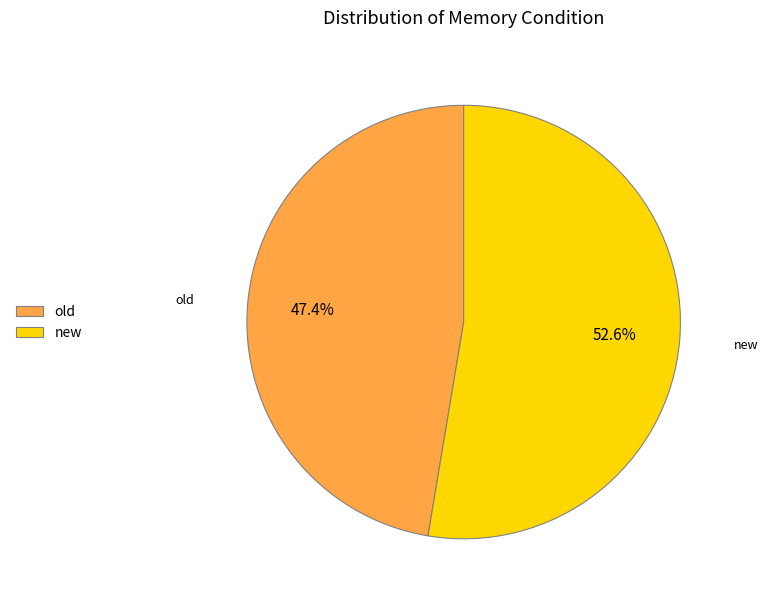

To the nearest percent, what is the combined percentage of old and new?

100%